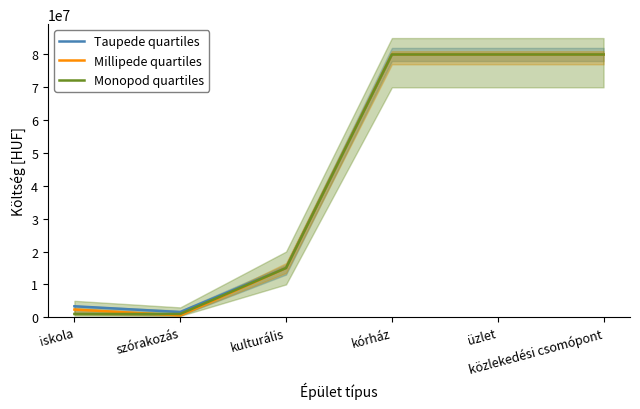

What is the label of the 5th point from the left?

üzlet